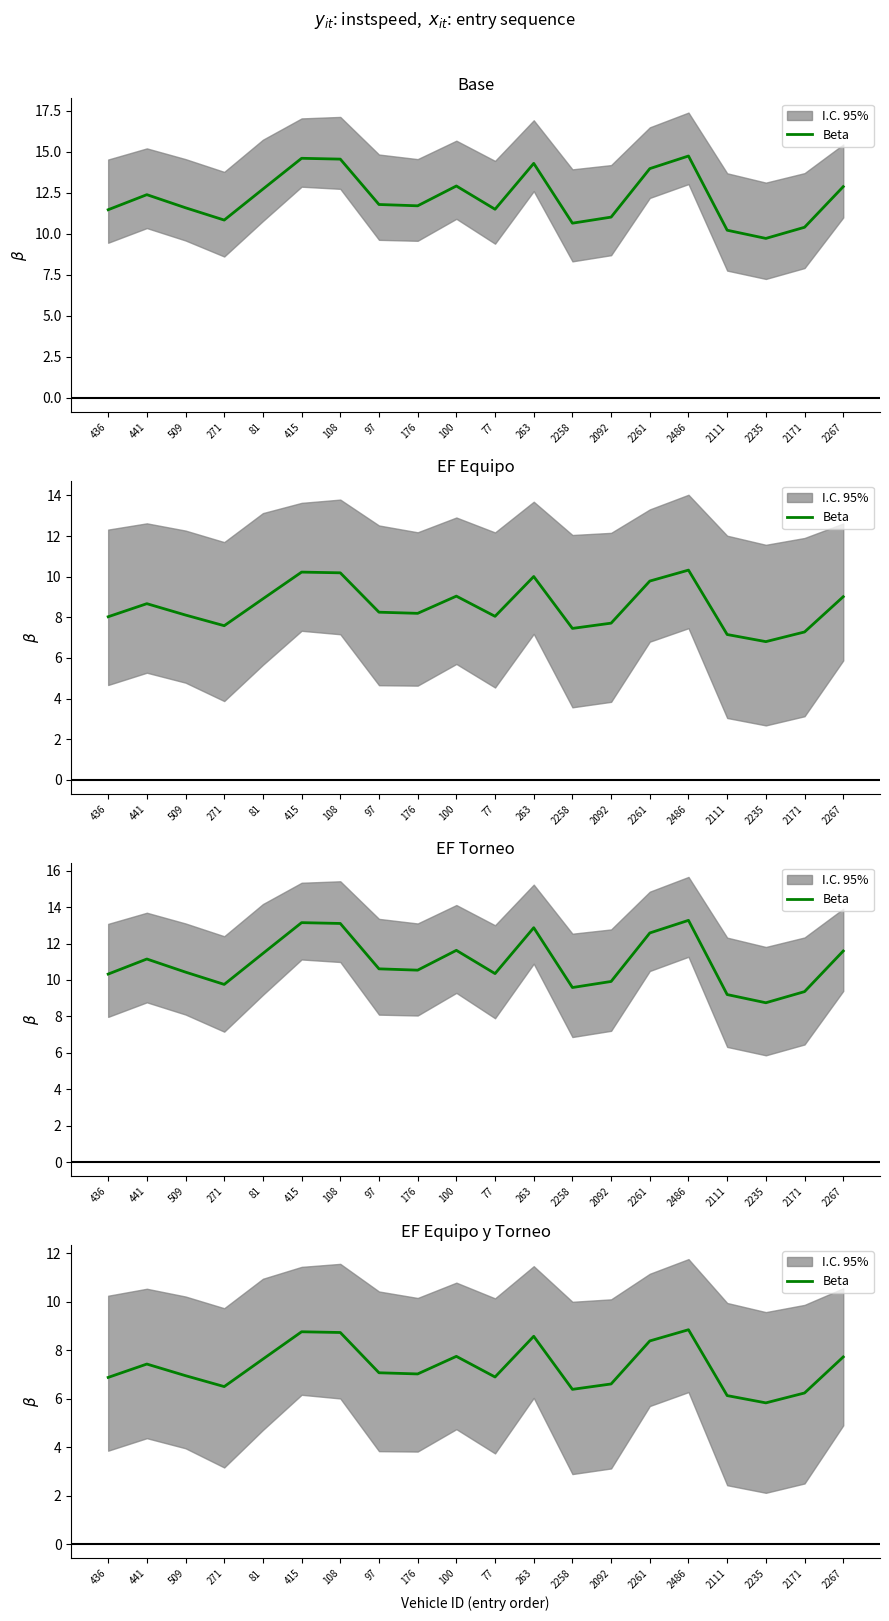

Where is the first local maximum?

441